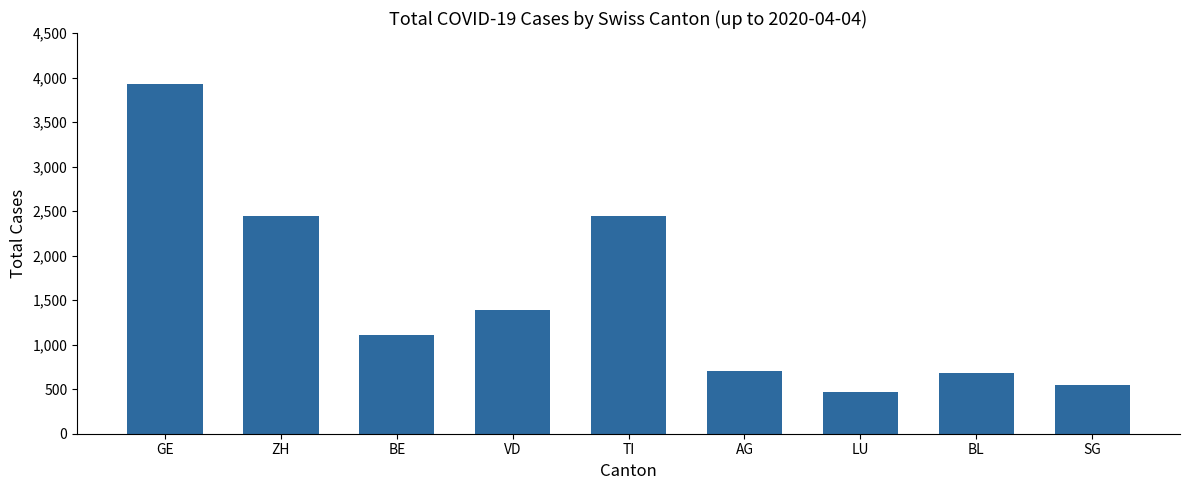

What is the difference between the maximum and second lowest values?

3382